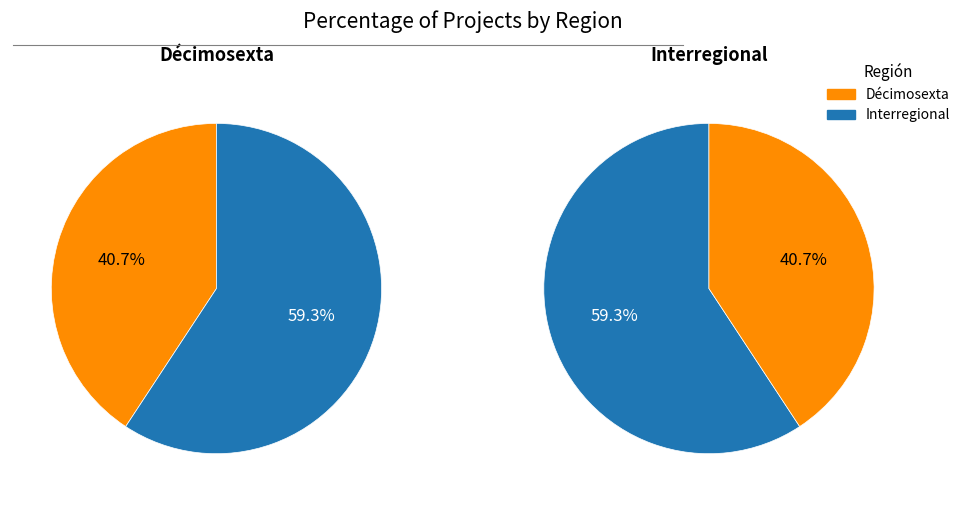

What is the ratio of the value at Interregional to the value at Décimosexta?

1.5